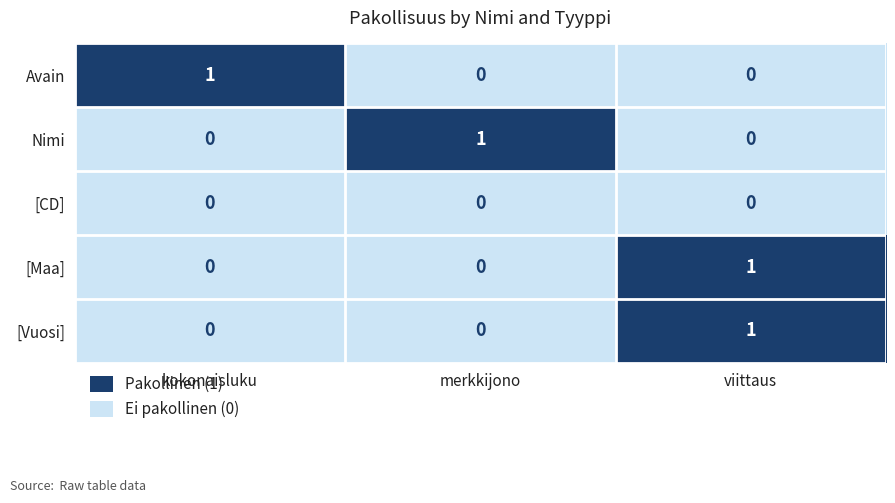

At how many categories does at least one series exceed 0?

3